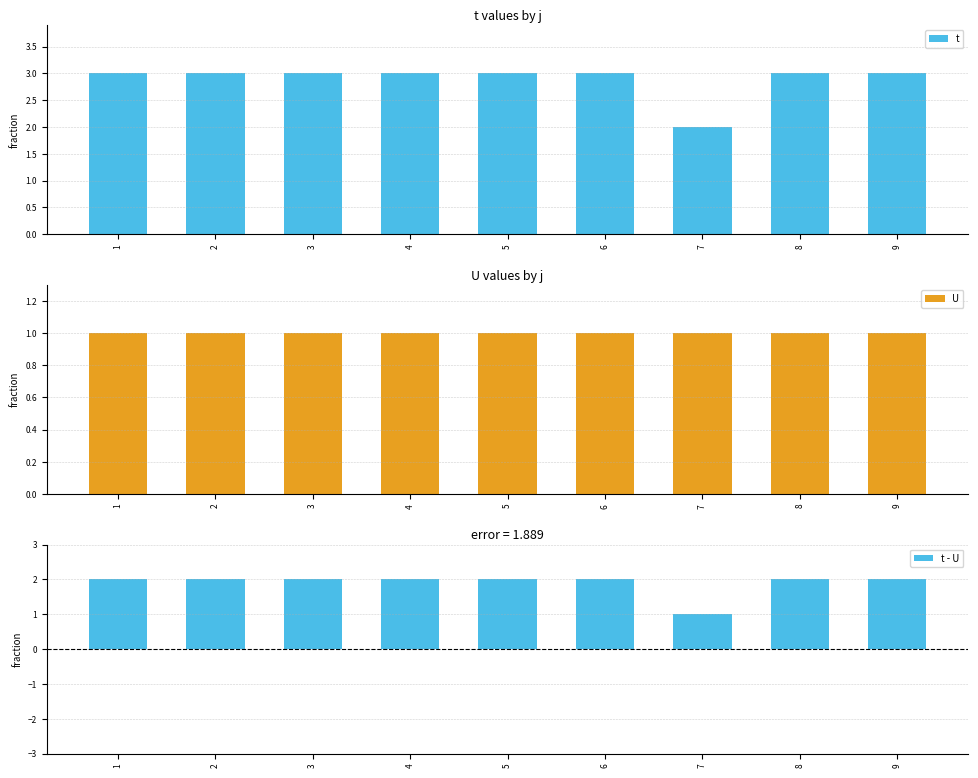

True or false: t - U has a value of 2 at 4.

True